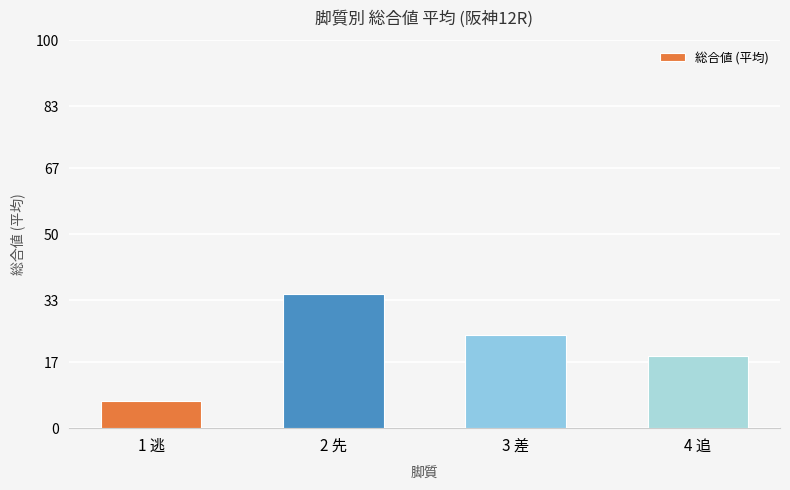

Are the bars horizontal?

No